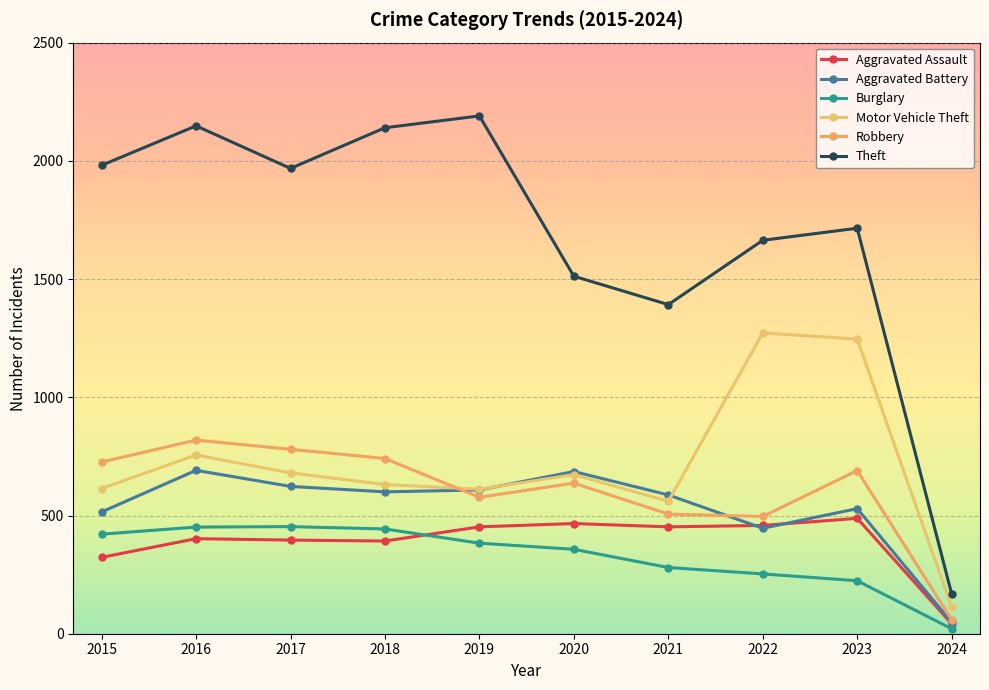

What is the difference between the highest and lowest values at 2019?

1807